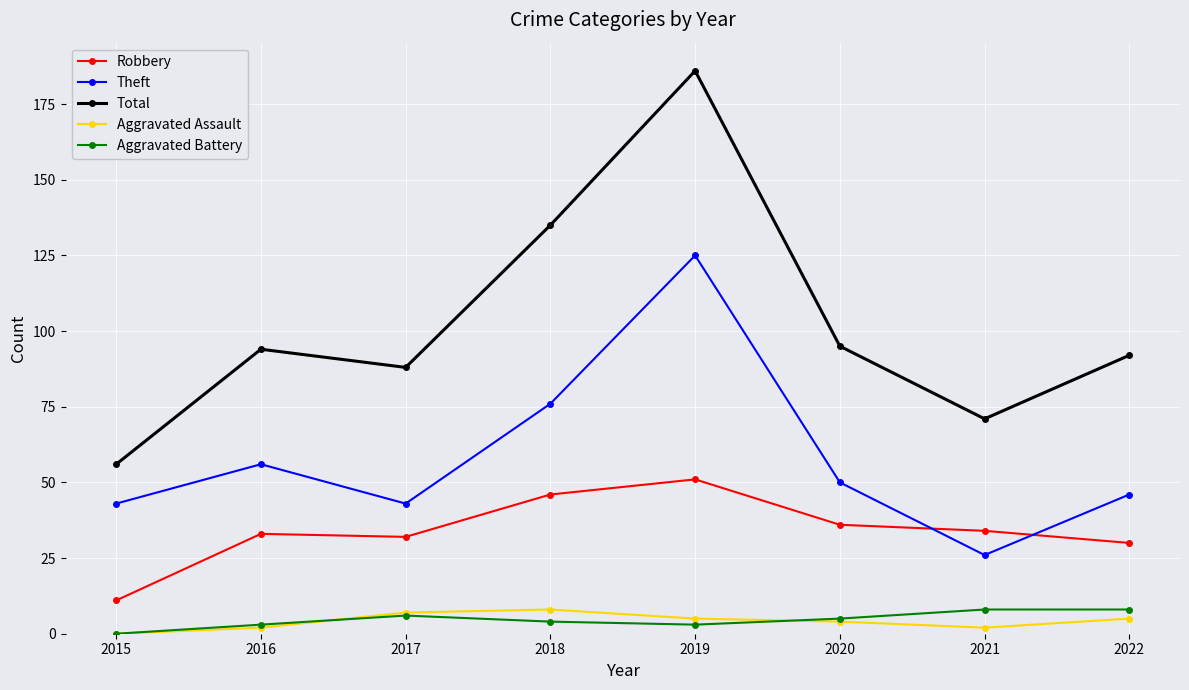

Reading right to left, what are all the values shown in this chart?

Robbery: 2022=30	2021=34	2020=36	2019=51	2018=46	2017=32	2016=33	2015=11
Theft: 2022=46	2021=26	2020=50	2019=125	2018=76	2017=43	2016=56	2015=43
Total: 2022=92	2021=71	2020=95	2019=186	2018=135	2017=88	2016=94	2015=56
Aggravated Assault: 2022=5	2021=2	2020=4	2019=5	2018=8	2017=7	2016=2	2015=0
Aggravated Battery: 2022=8	2021=8	2020=5	2019=3	2018=4	2017=6	2016=3	2015=0